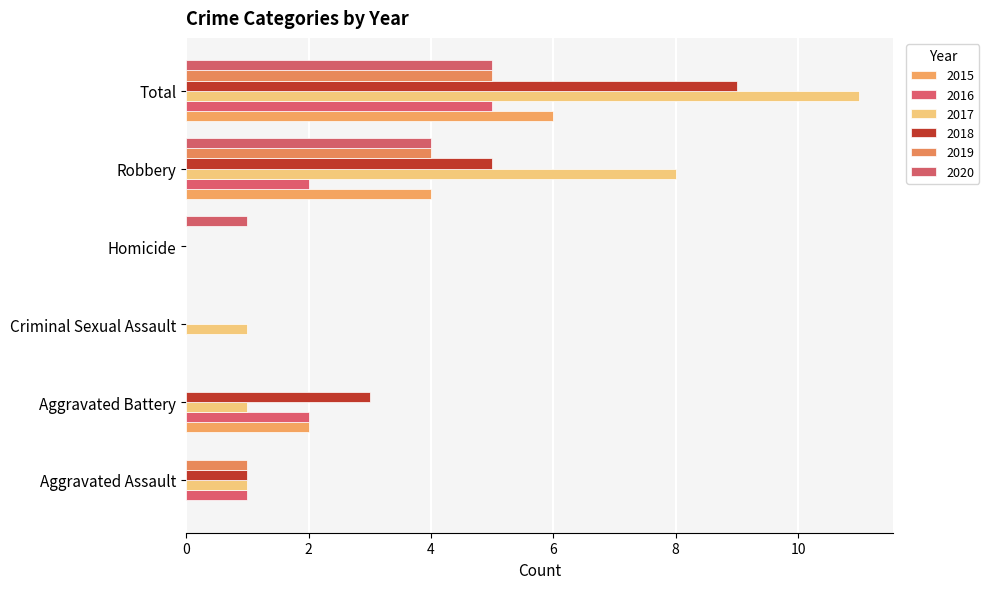

Count the number of data series in this chart.

6